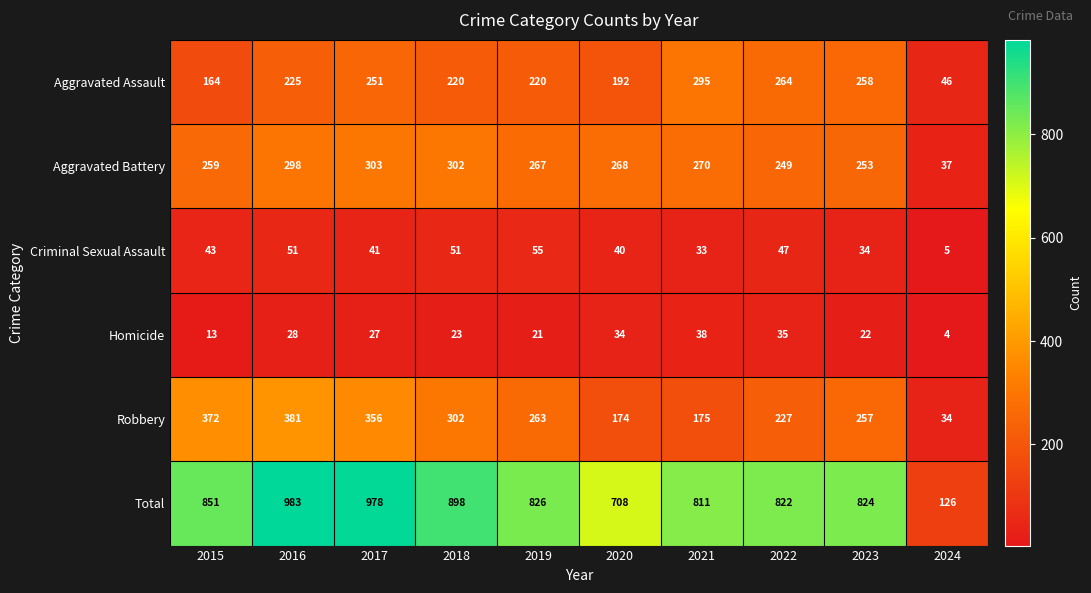

At which category does the chart reach its peak across all series?

2016